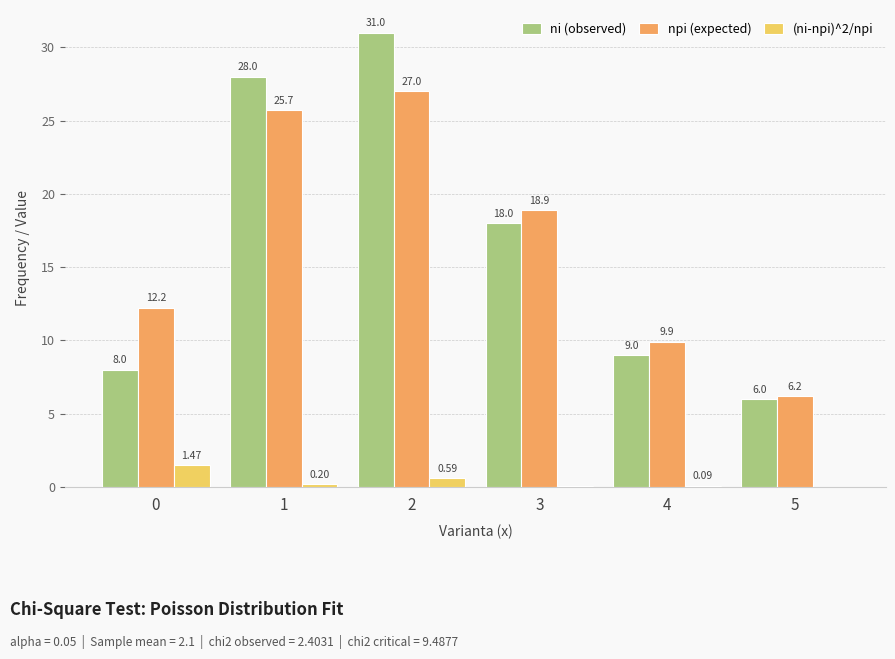

Which series has the widest spread of values?

ni (observed)